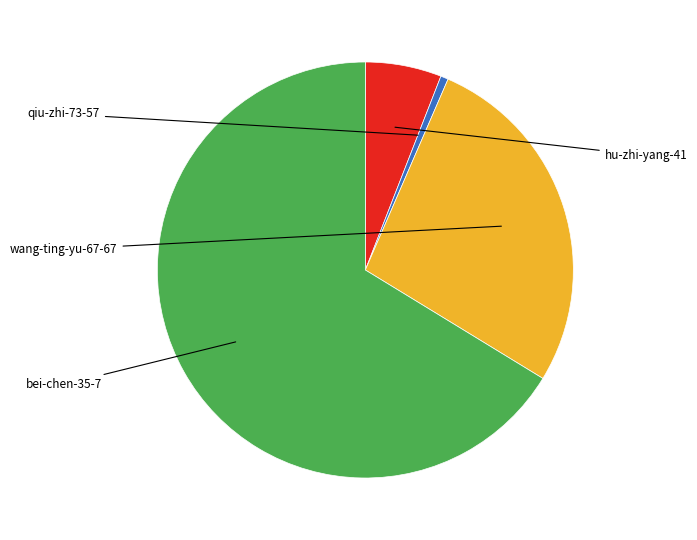

How many segments does this pie chart have?

4